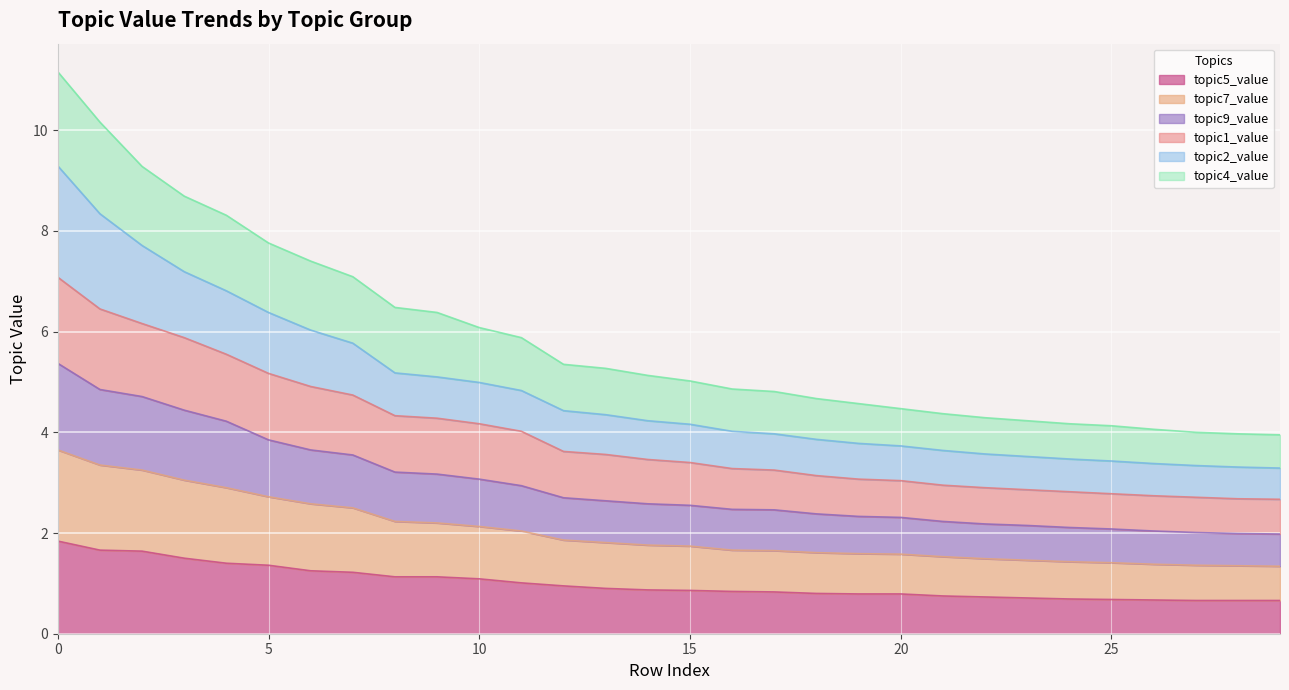

Which series has the largest total across all categories?

topic4_value